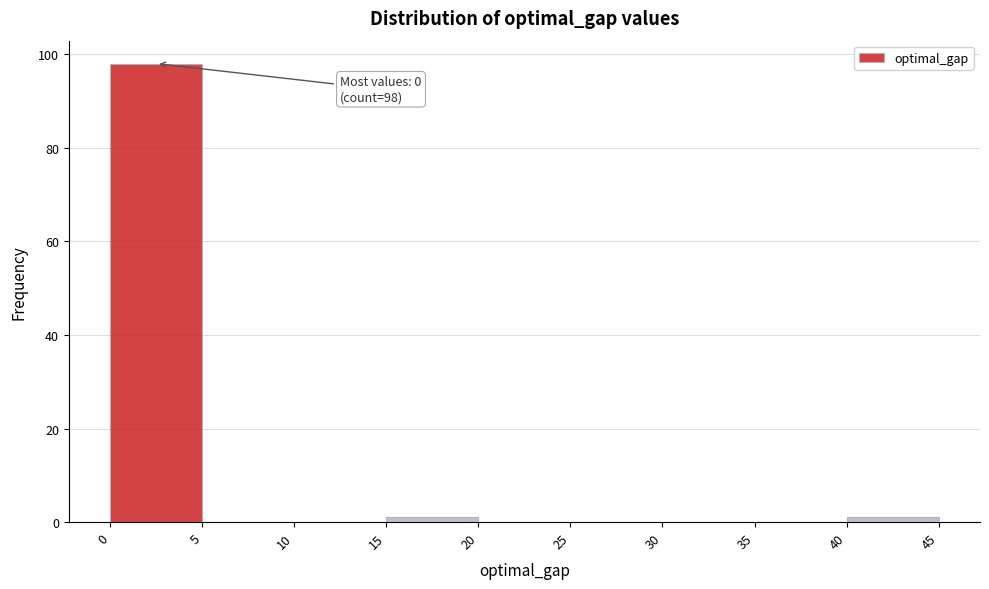

Over which range of the x-axis is the bar tallest?

0 to 5